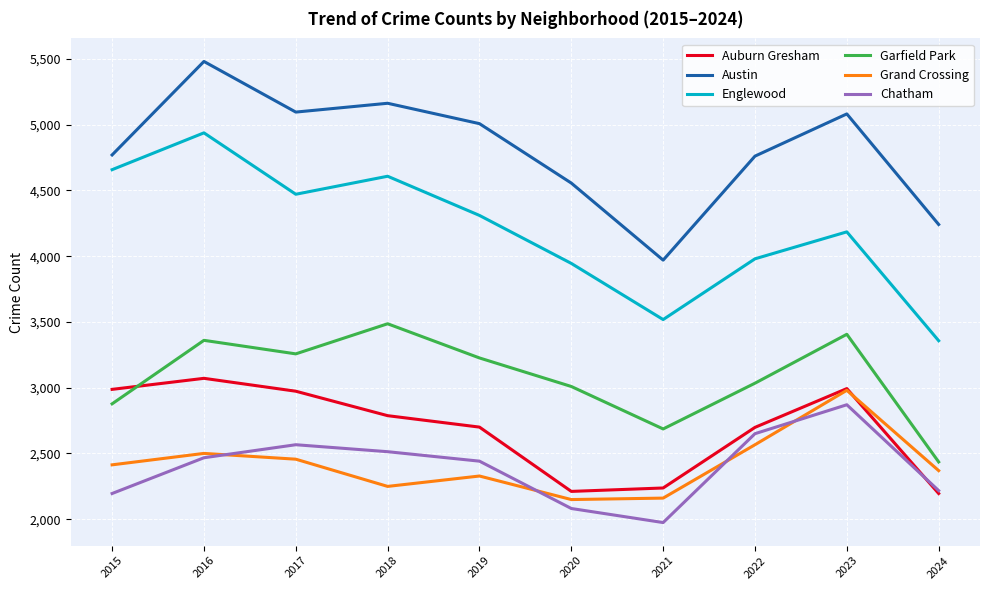

At which label does Austin first exceed 5008?

2016